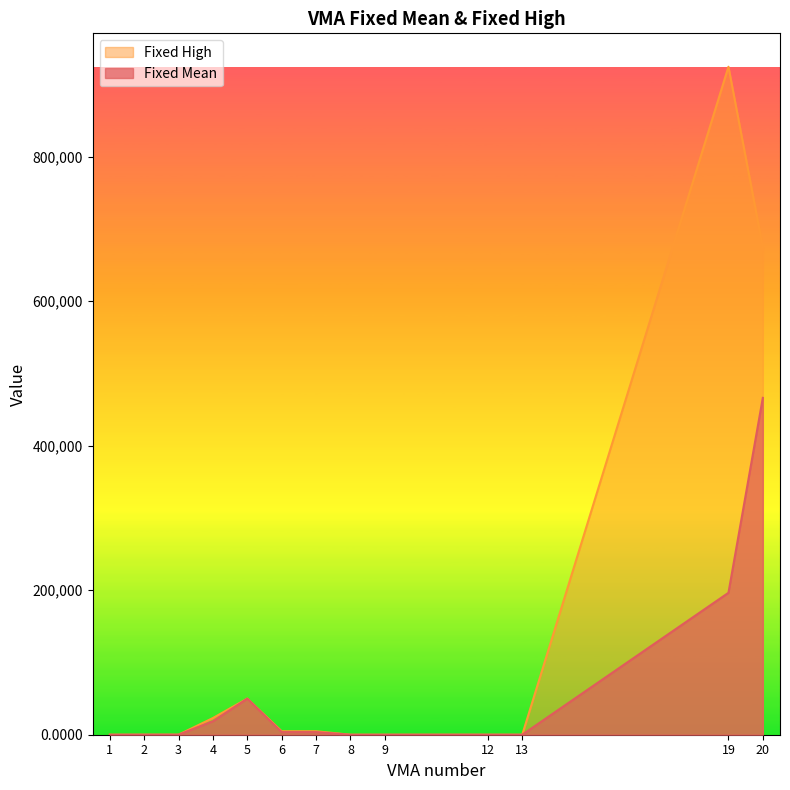

What is the value of the Fixed Mean point at the 11th from the left?

0.1